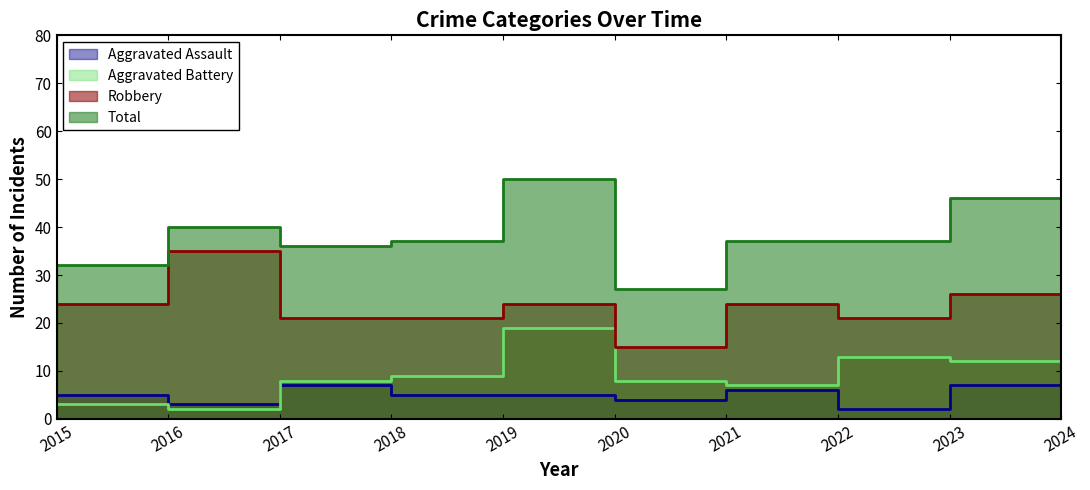

At which category does Aggravated Battery reach its first local peak?

2019